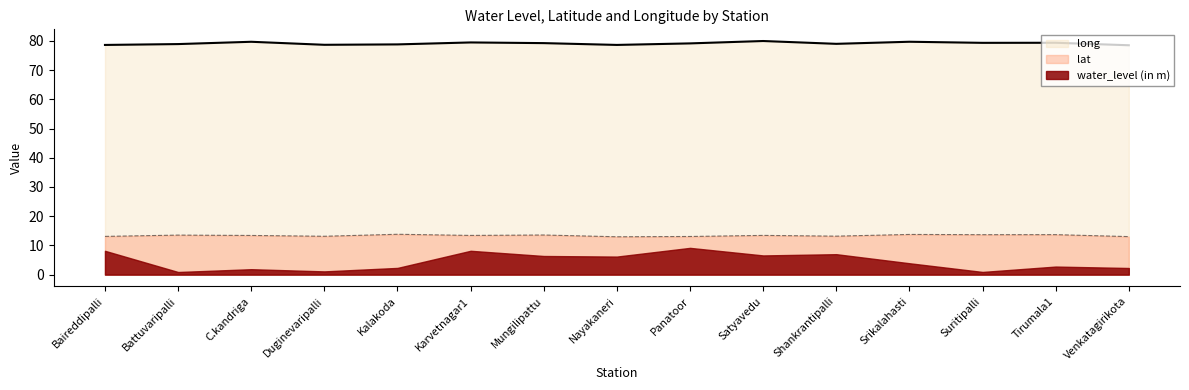

At which label does lat first exceed 13?

Baireddipalli